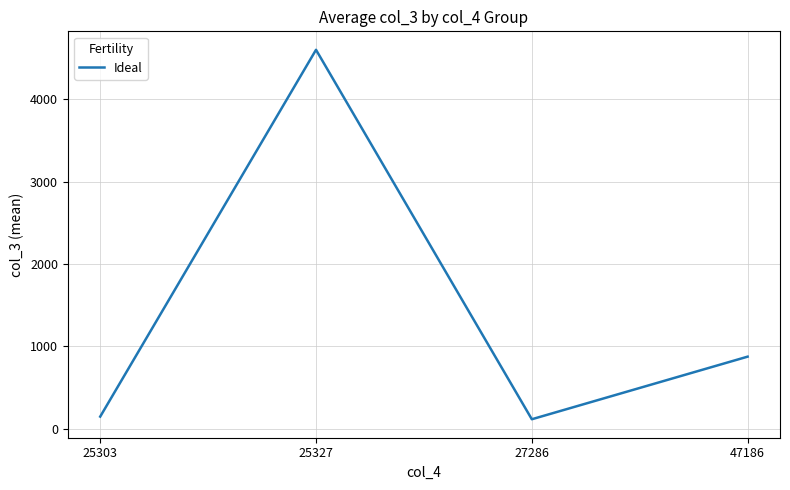

What is the maximum value shown in the chart?

4601.8